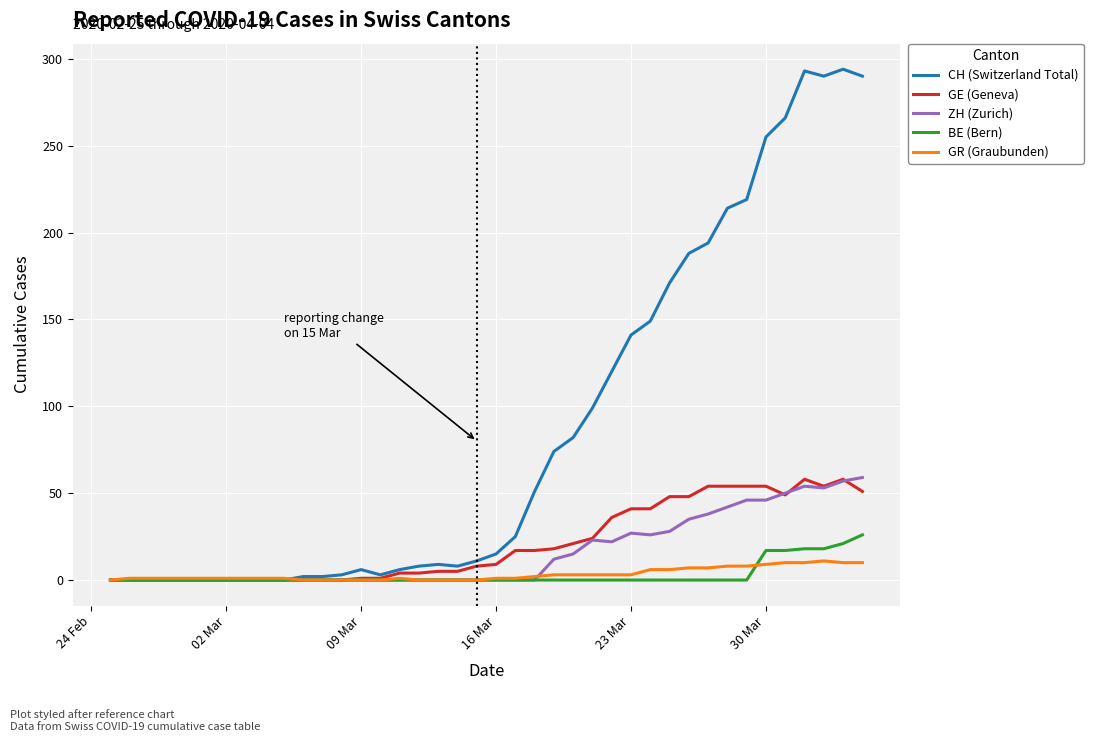

What is the greatest value displayed?

294